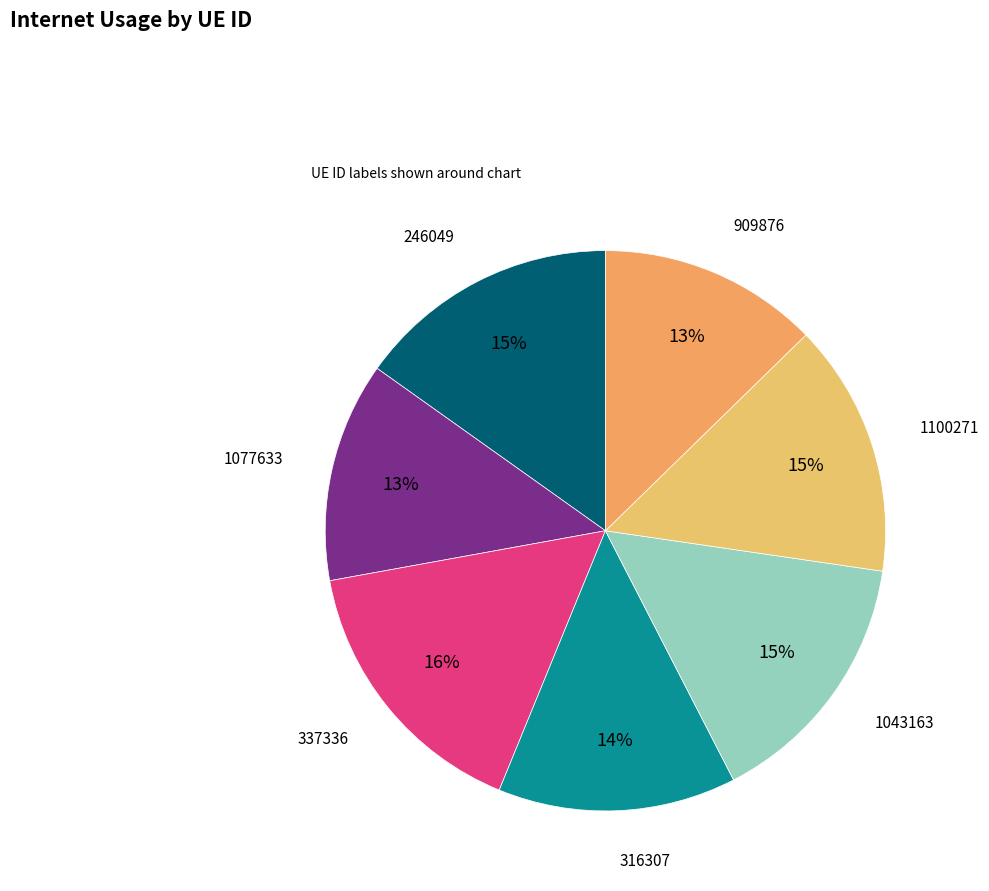

Combined, do 246049 and 1077633 account for over 50%?

No